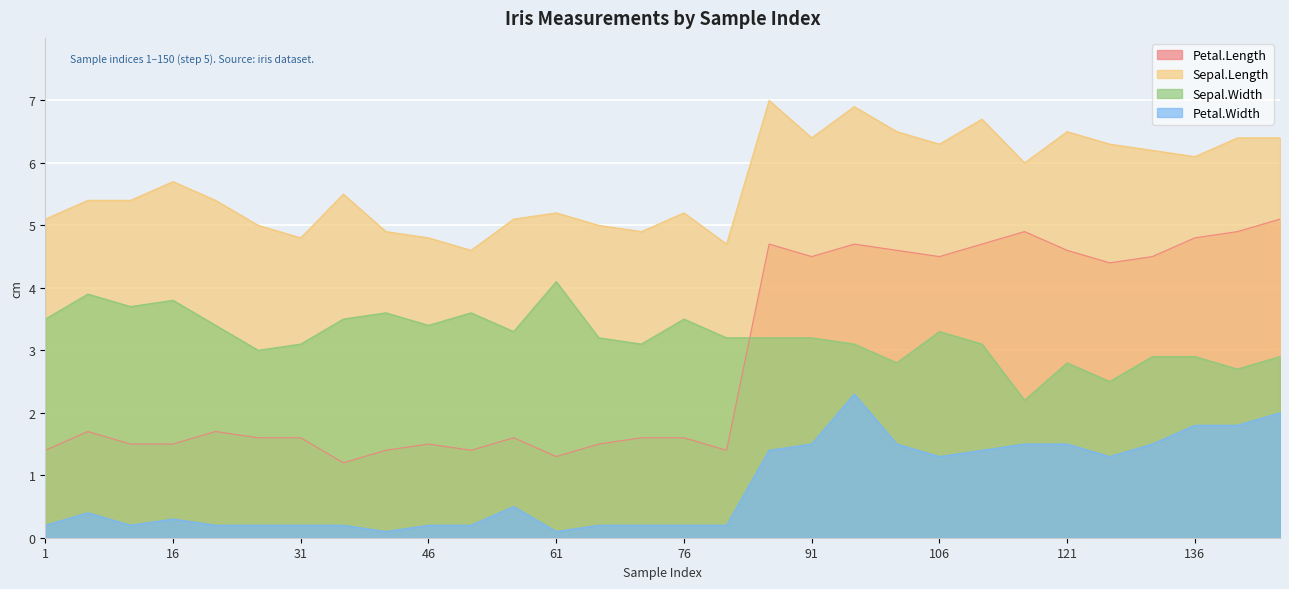

Reading left to right, what are all the values shown in this chart?

Petal.Length: 1.4	1.7	1.5	1.5	1.7	1.6	1.6	1.2	1.4	1.5	1.4	1.6	1.3	1.5	1.6	1.6	1.4	4.7	4.5	4.7	4.6	4.5	4.7	4.9	4.6	4.4	4.5	4.8	4.9	5.1
Sepal.Length: 5.1	5.4	5.4	5.7	5.4	5.0	4.8	5.5	4.9	4.8	4.6	5.1	5.2	5.0	4.9	5.2	4.7	7.0	6.4	6.9	6.5	6.3	6.7	6.0	6.5	6.3	6.2	6.1	6.4	6.4
Sepal.Width: 3.5	3.9	3.7	3.8	3.4	3.0	3.1	3.5	3.6	3.4	3.6	3.3	4.1	3.2	3.1	3.5	3.2	3.2	3.2	3.1	2.8	3.3	3.1	2.2	2.8	2.5	2.9	2.9	2.7	2.9
Petal.Width: 0.2	0.4	0.2	0.3	0.2	0.2	0.2	0.2	0.1	0.2	0.2	0.5	0.1	0.2	0.2	0.2	0.2	1.4	1.5	2.3	1.5	1.3	1.4	1.5	1.5	1.3	1.5	1.8	1.8	2.0